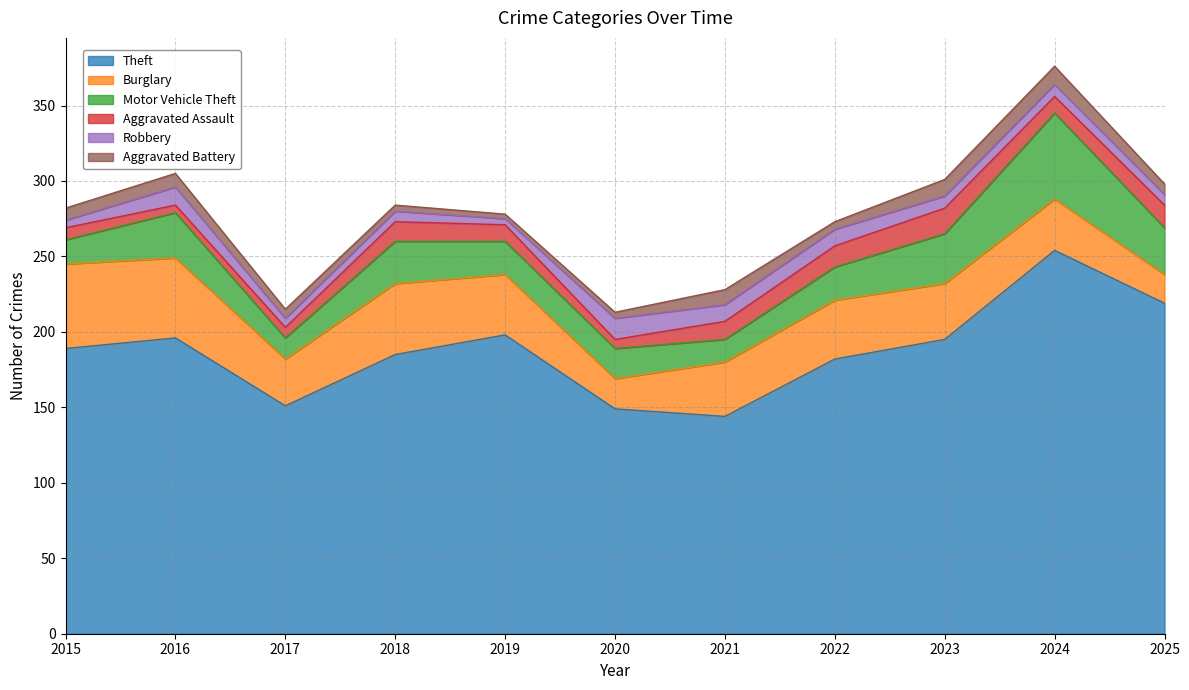

At which category does Robbery reach its first local peak?

2016